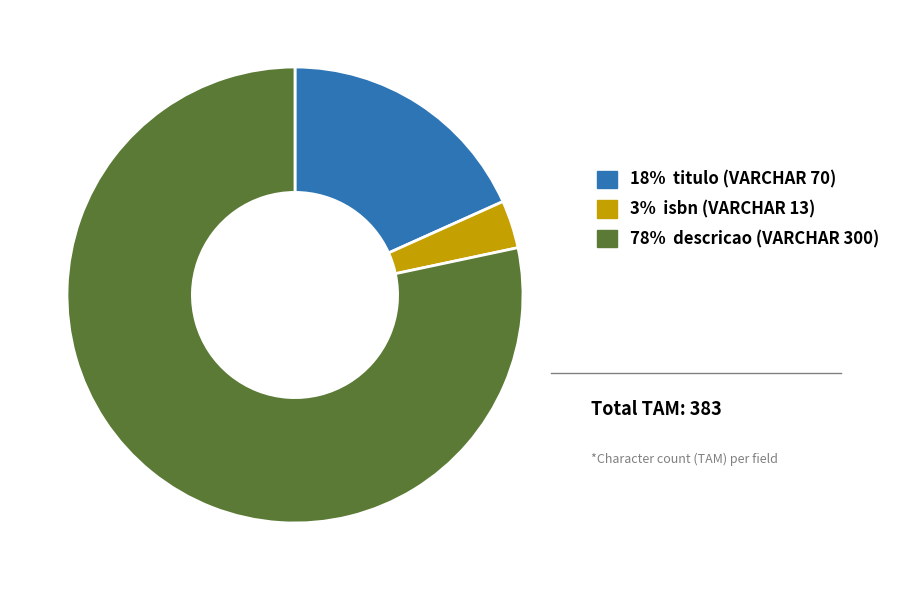

Is there a majority slice in this chart?

Yes